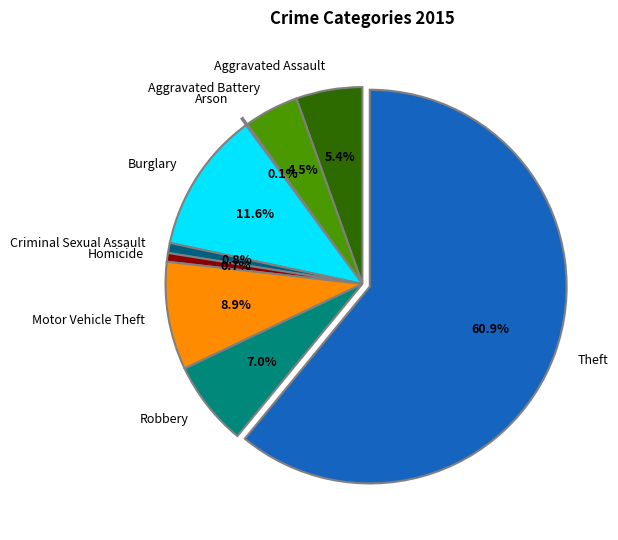

Is the sum of Aggravated Assault and Homicide greater than half?

No